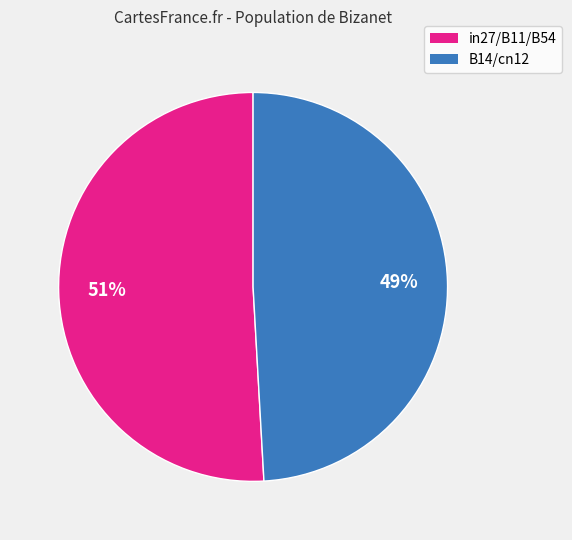

Is there a majority slice in this chart?

Yes